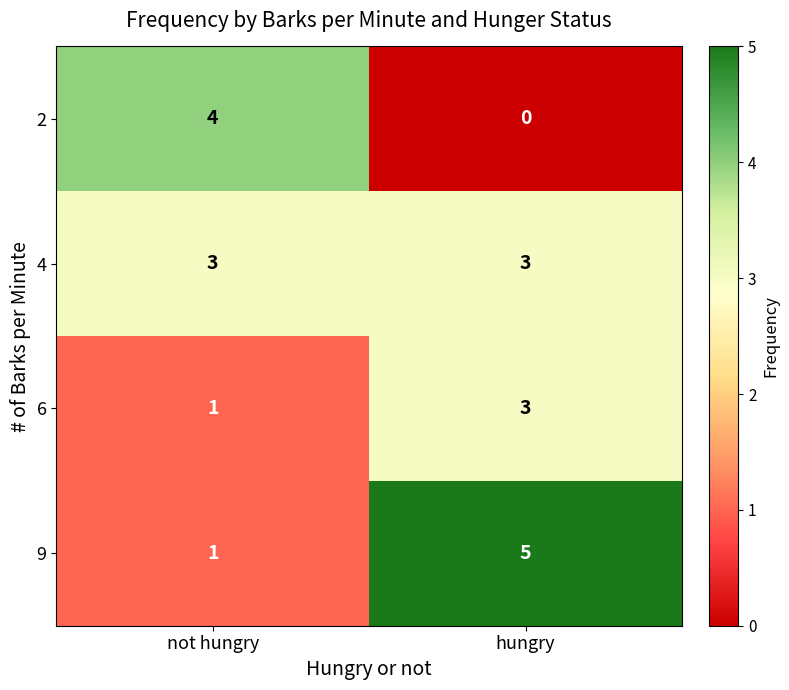

What is the average value of the 4 series?

3